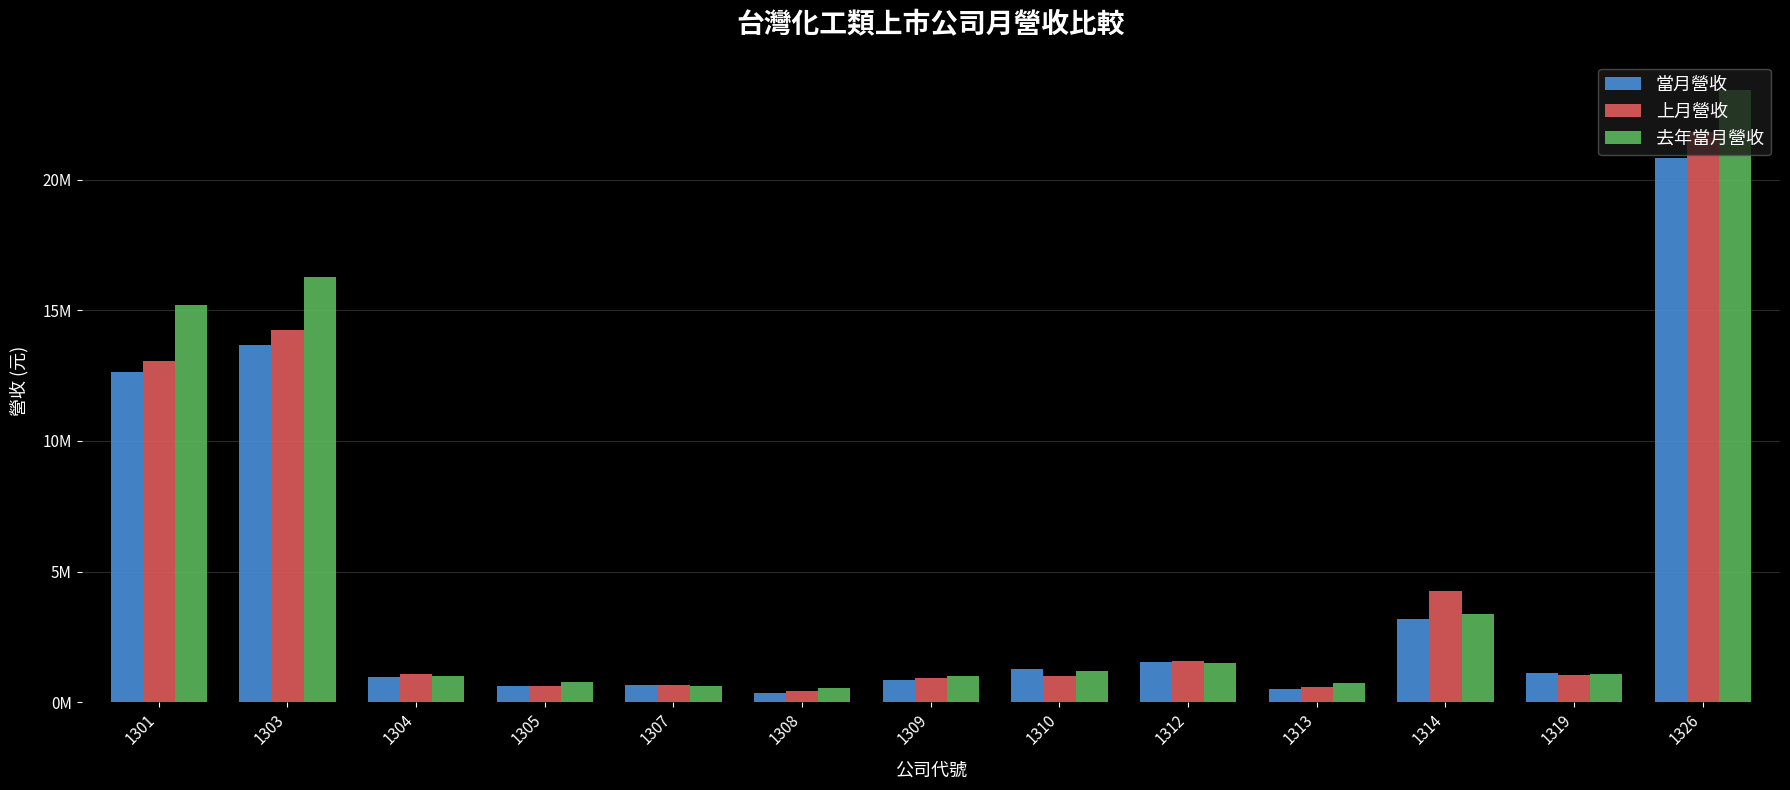

What is the difference between the highest and lowest values at 1307?

27963